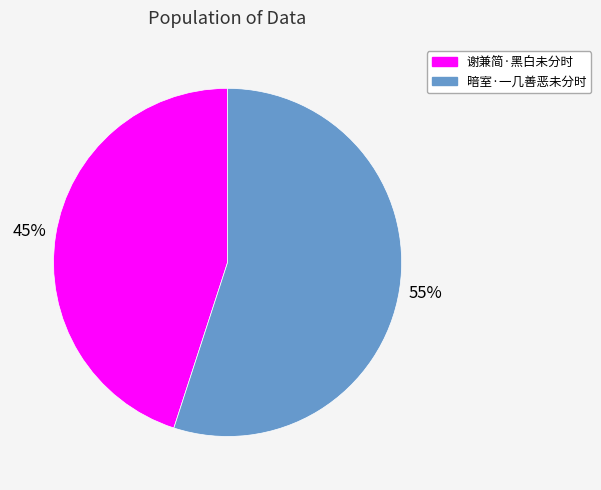

How many segments does this pie chart have?

2